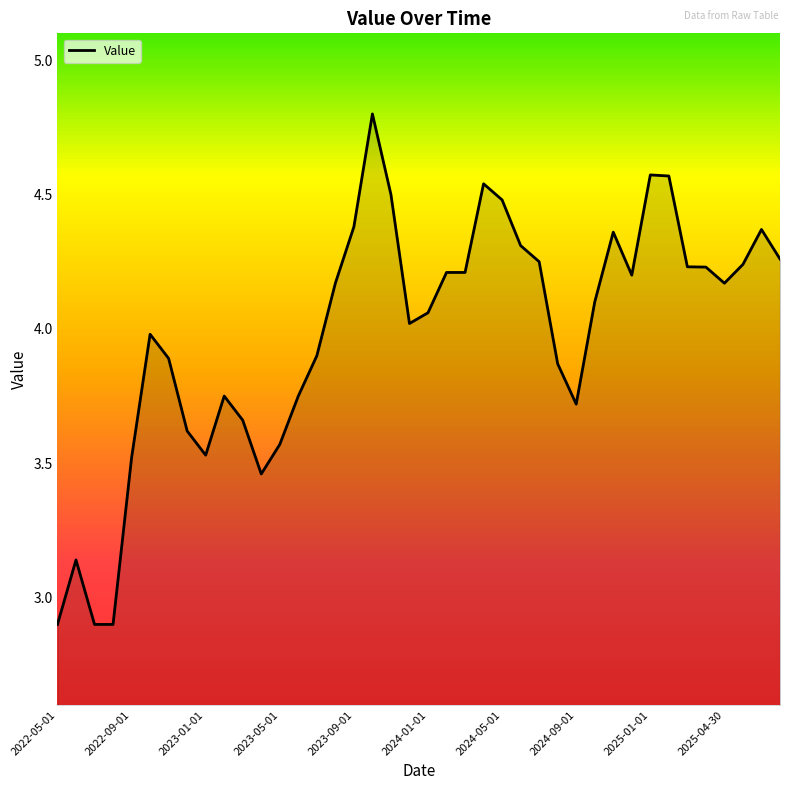

What is the difference between the maximum and minimum values?

1.9